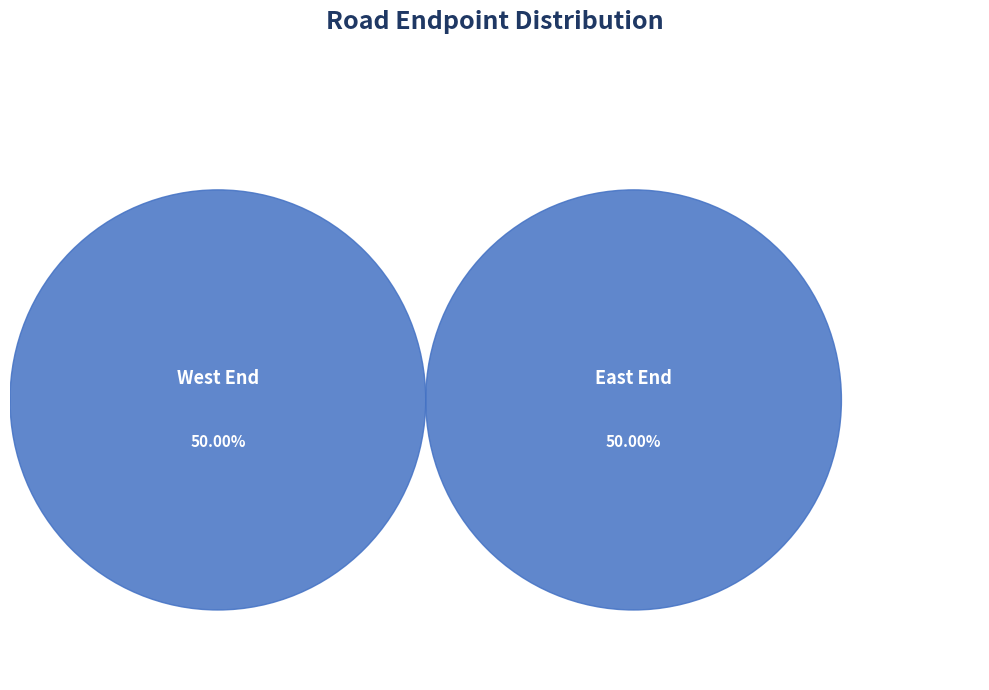

At Horizontal Road300, list the series in order from largest to smallest.

East End, West End